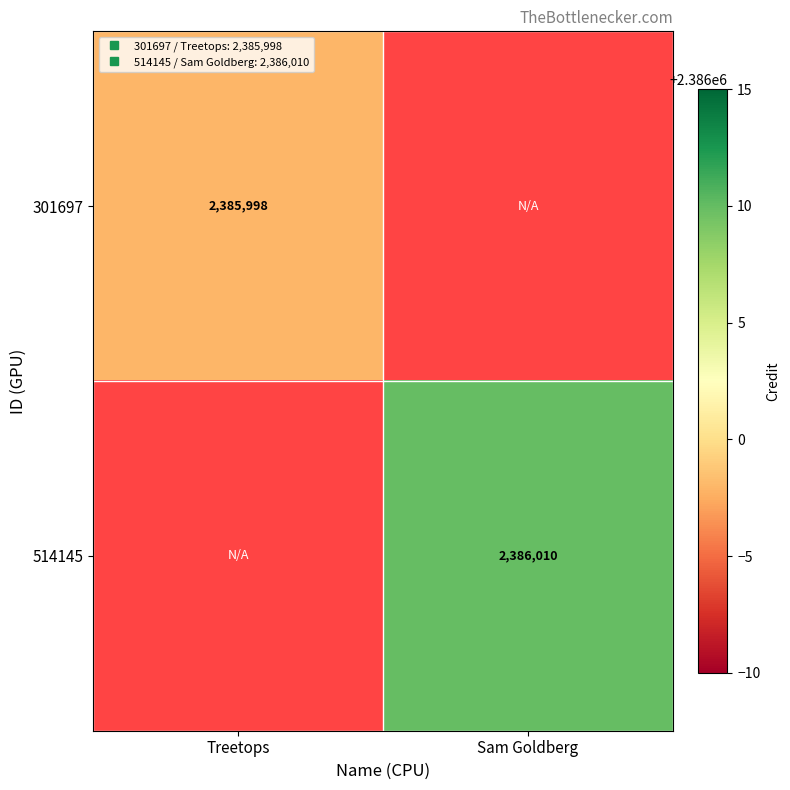

Count the number of data series in this chart.

2